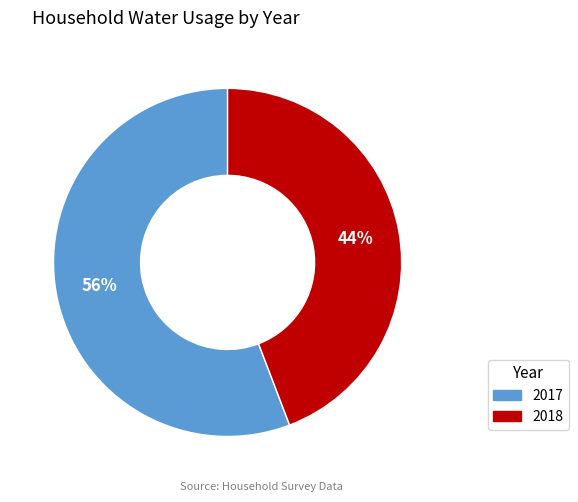

Is there a majority slice in this chart?

Yes